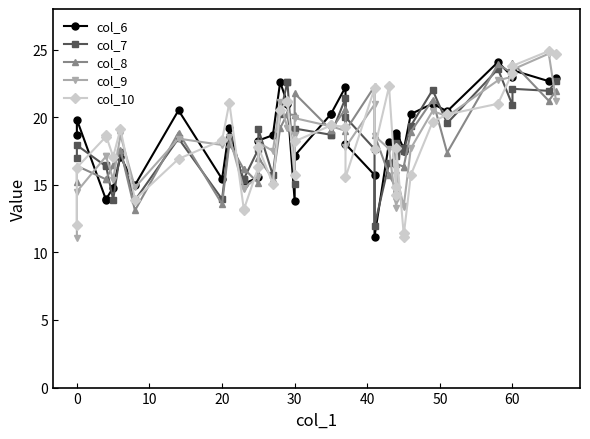

In col_8, how many points are higher than both neighbors (excluding endpoints)?

14